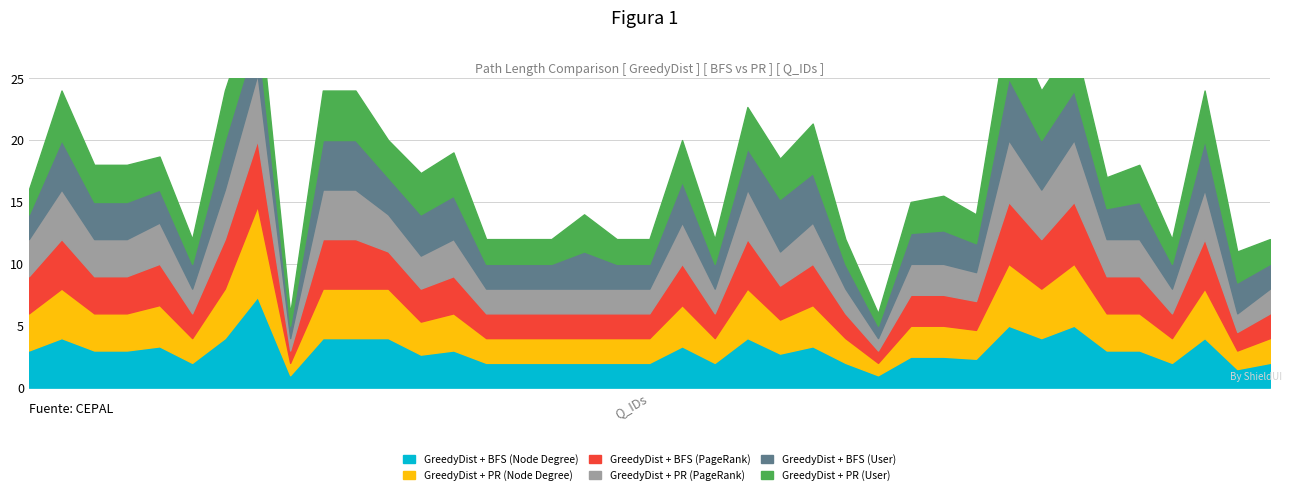

Which has a higher value, 4140 or 1829?

4140